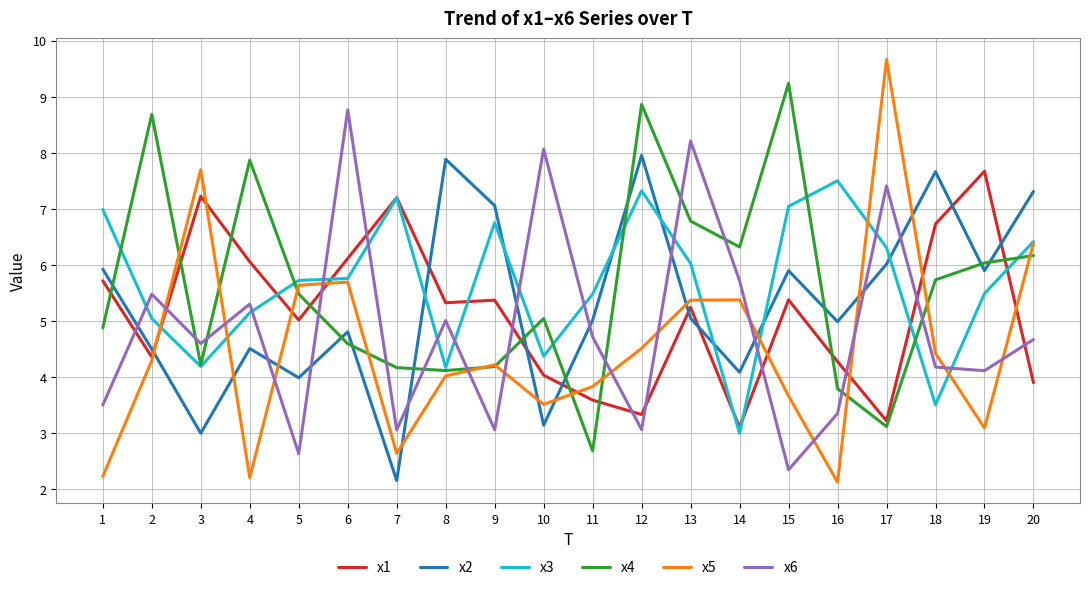

What value does the x2 series have at 19?

5.9